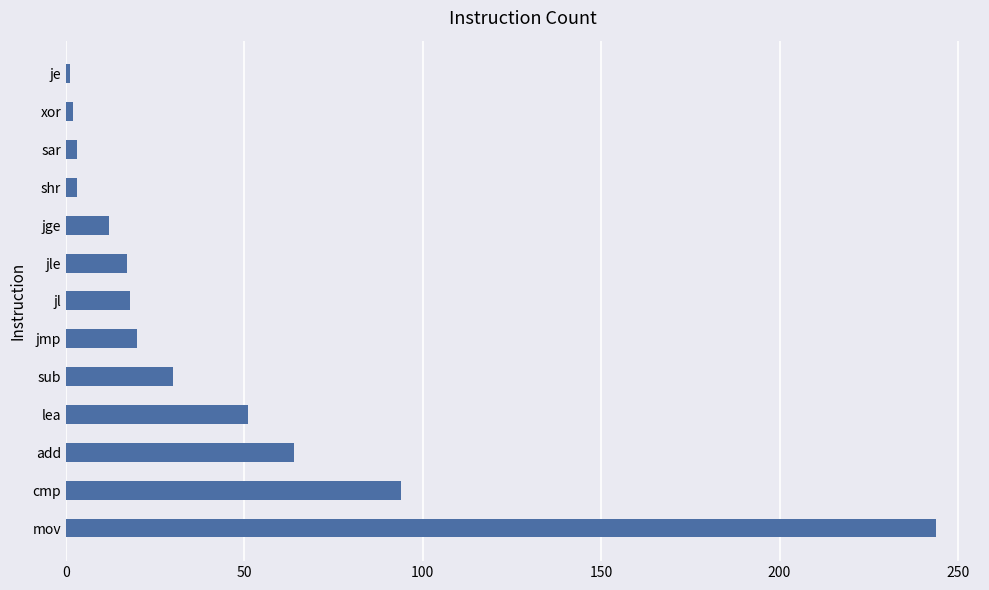

Which has a higher value, jl or cmp?

cmp